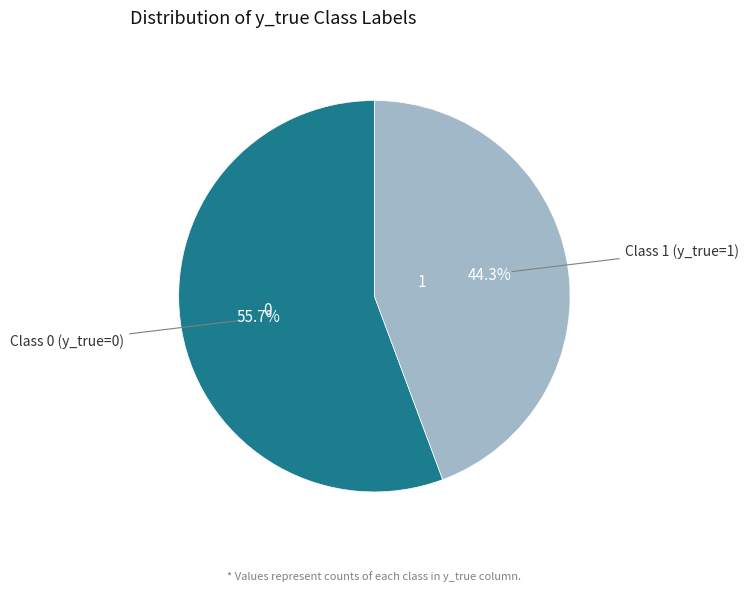

Does any single category account for the majority?

Yes